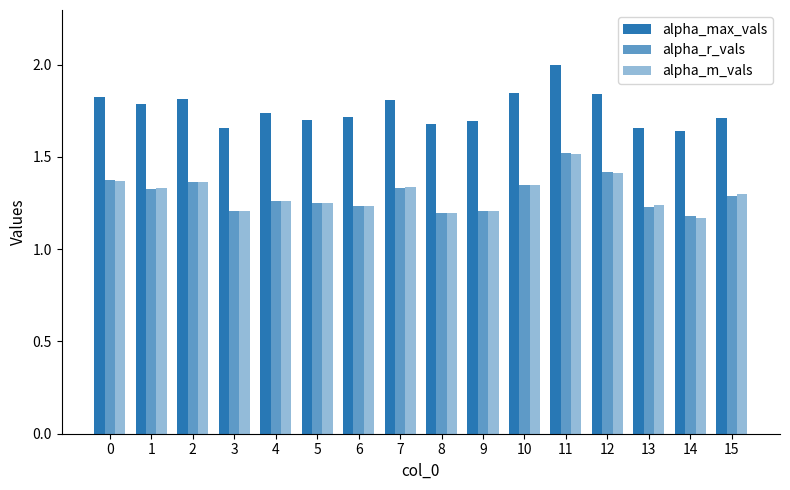

How many bars are there in total?

48